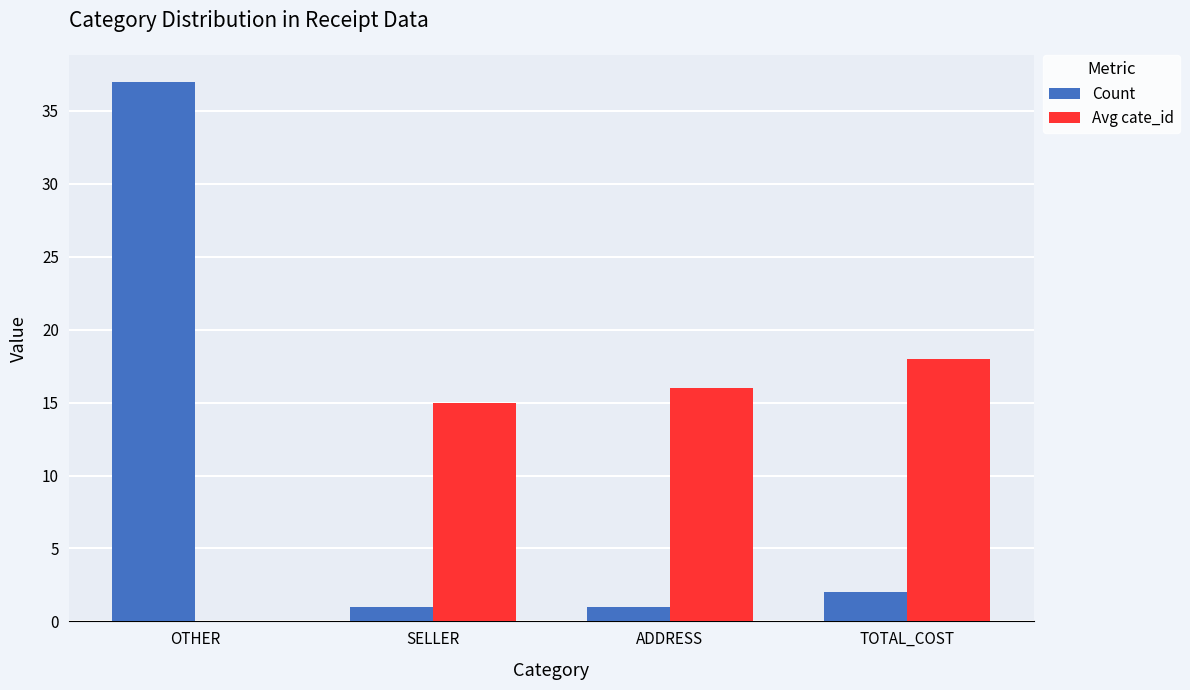

Is the value of Avg cate_id at SELLER greater than the value of Count at ADDRESS?

Yes